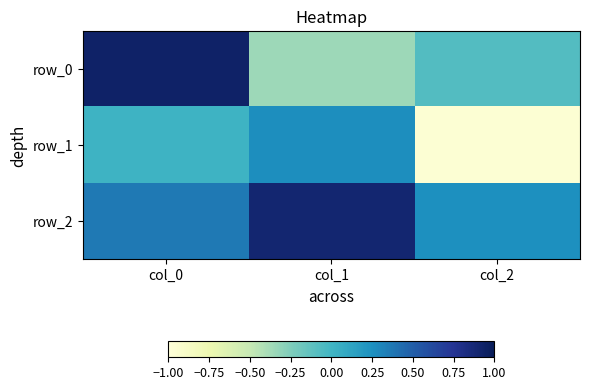

Reading left to right, transcribe all the data shown in this chart.

row_0: 0.9	-0.4	-0.1
row_1: 0.0	0.3	-1.0
row_2: 0.4	0.9	0.3